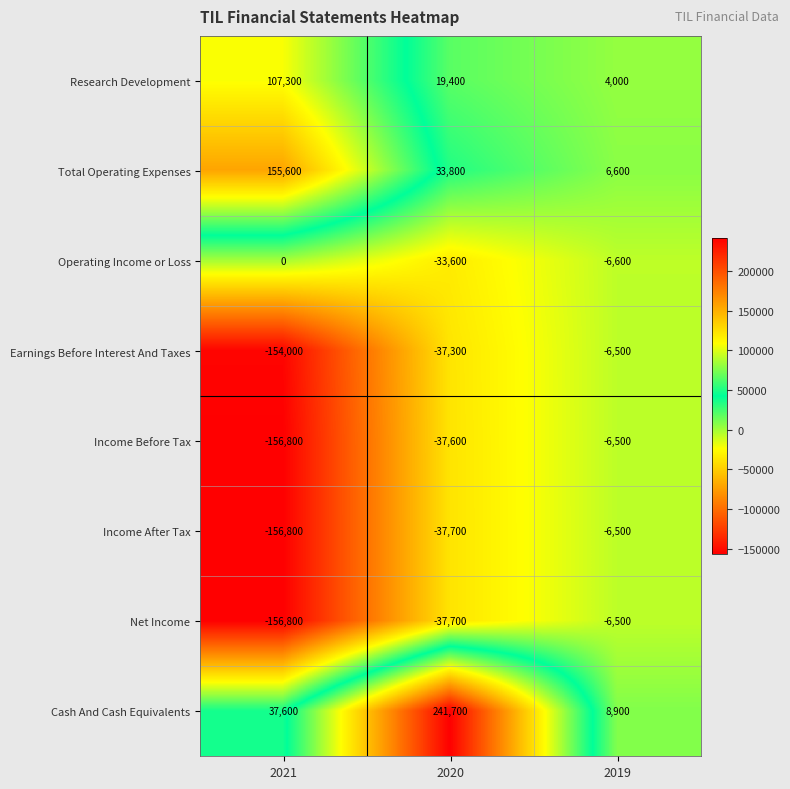

Which series has the widest spread of values?

Cash And Cash Equivalents